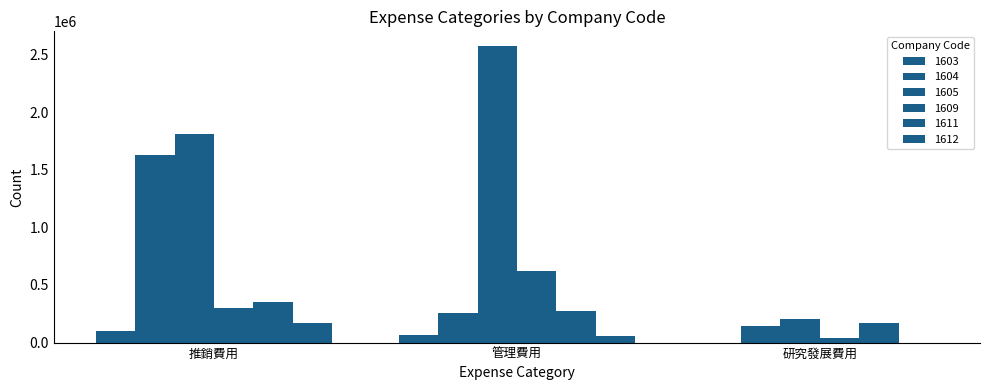

Which has a higher value, 推銷費用 or 研究發展費用?

推銷費用